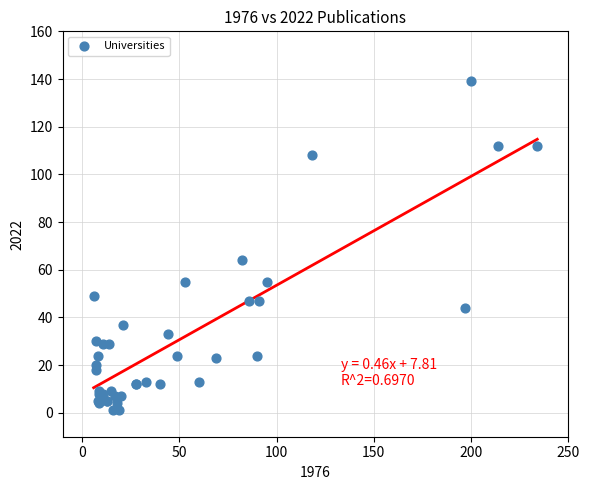

What Y value in the scatter plot is closest to 70?

64